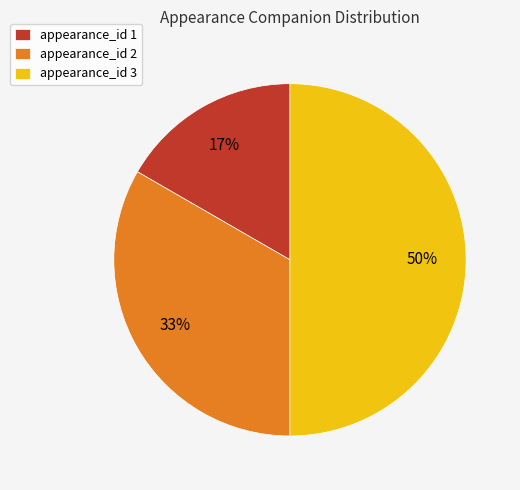

The appearance_id 1 slice represents 17% of the pie. True or false?

True